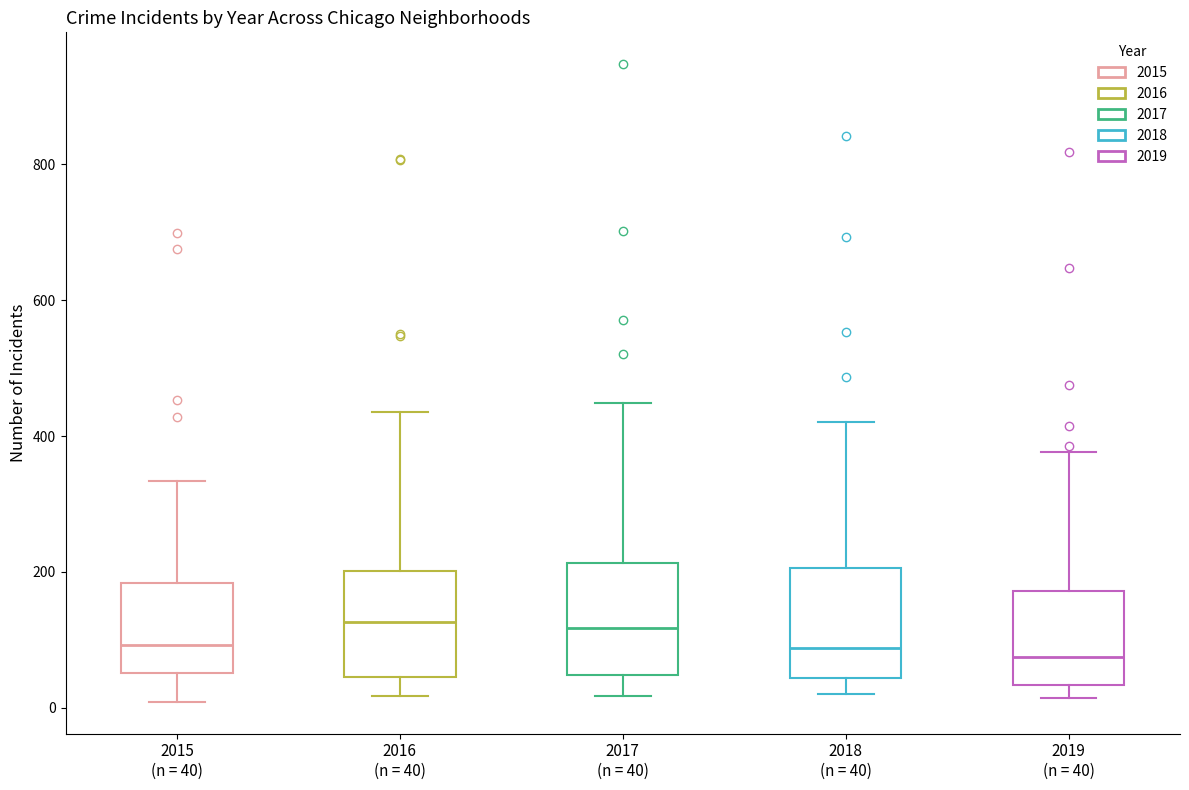

Reading left to right, transcribe this box plot: for each box, give where its median line is, the range the box spans, and where its two whiskers end, as read against the y-axis. The values are not printed on the chart, so give them approximately, as read against the axis.

2015 (n = 40): median 100, box 60 to 180, whiskers 0 to 340
2016 (n = 40): median 120, box 40 to 200, whiskers 20 to 440
2017 (n = 40): median 120, box 40 to 220, whiskers 20 to 440
2018 (n = 40): median 80, box 40 to 200, whiskers 20 to 420
2019 (n = 40): median 80, box 40 to 180, whiskers 20 to 380